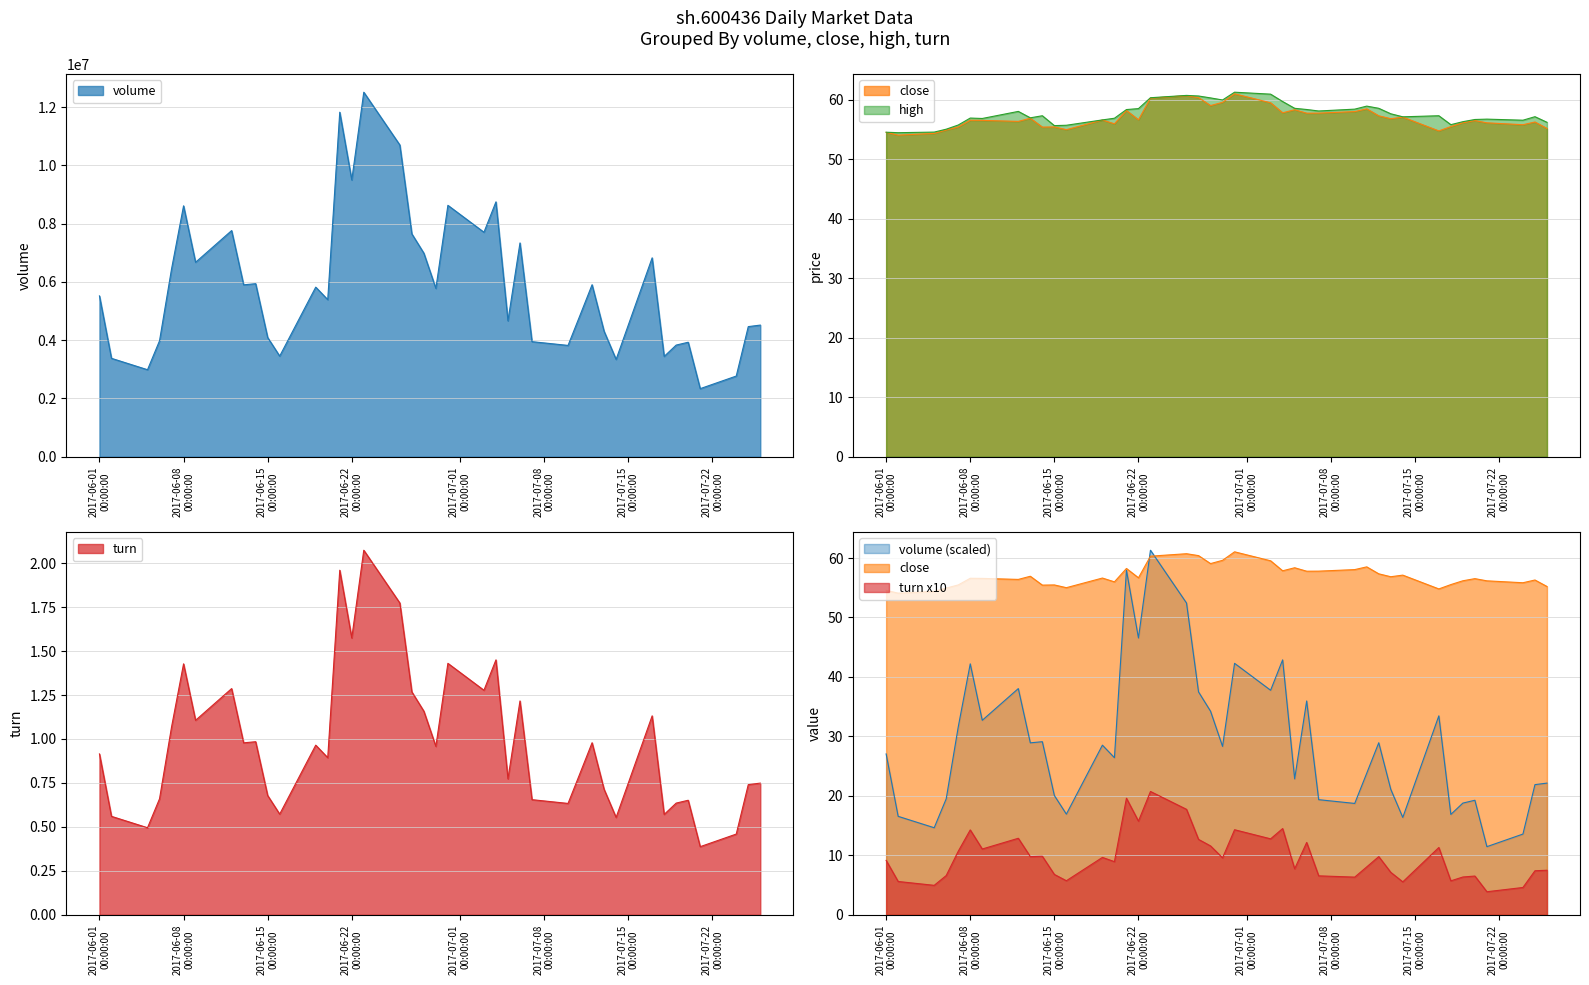

What position from the right is 2017-06-08 00:00:00?

35